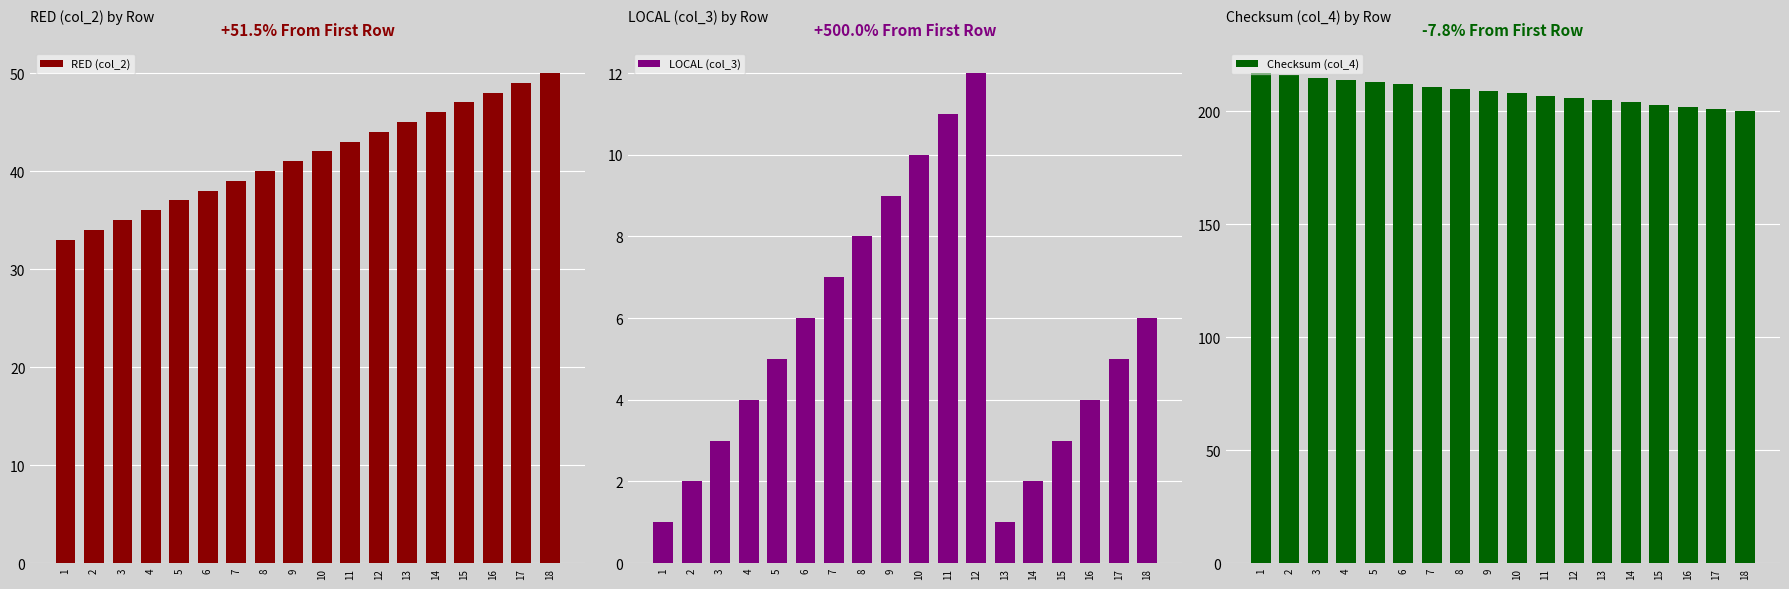

What is the value of the LOCAL (col_3) bar at the 5th from the left?

5